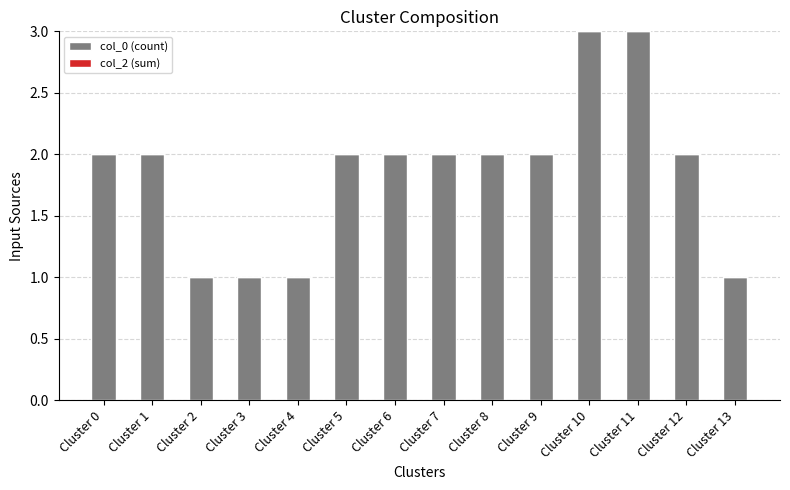

Between Cluster 12 and Cluster 13, which is larger?

Cluster 12